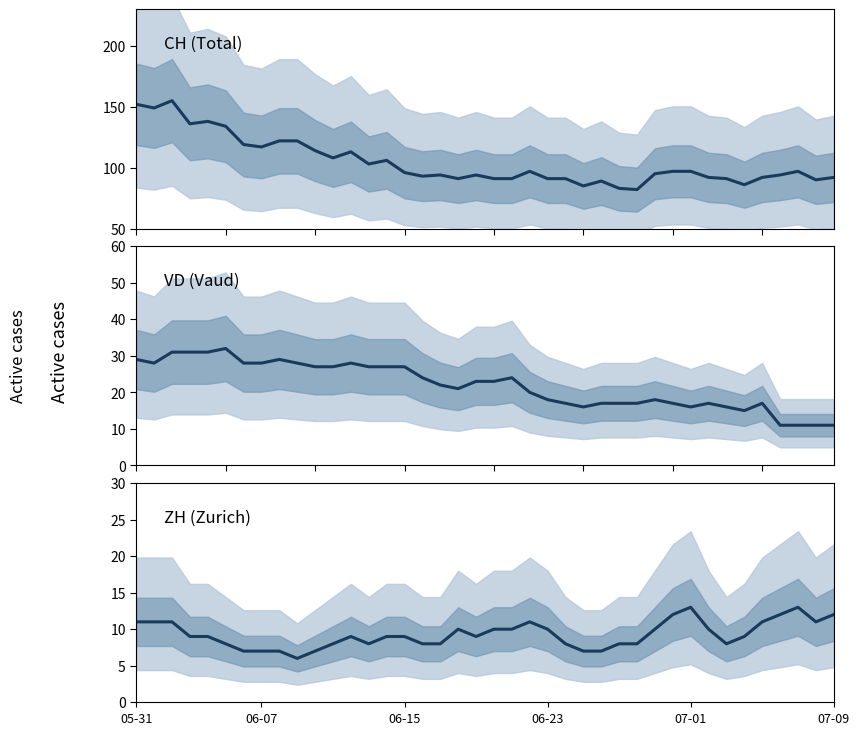

What position from the left is 07-09?

6